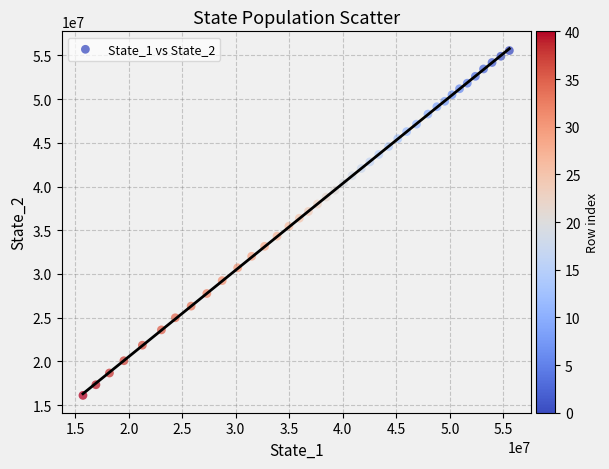

What is the range of X values (max minus min)?

39824057.1